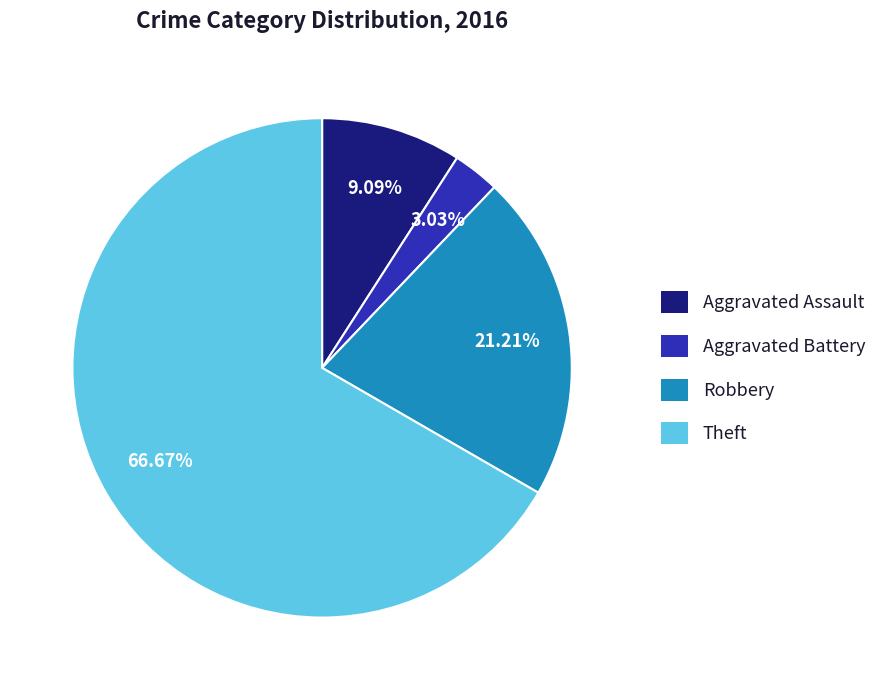

Count the number of slices in the pie.

4